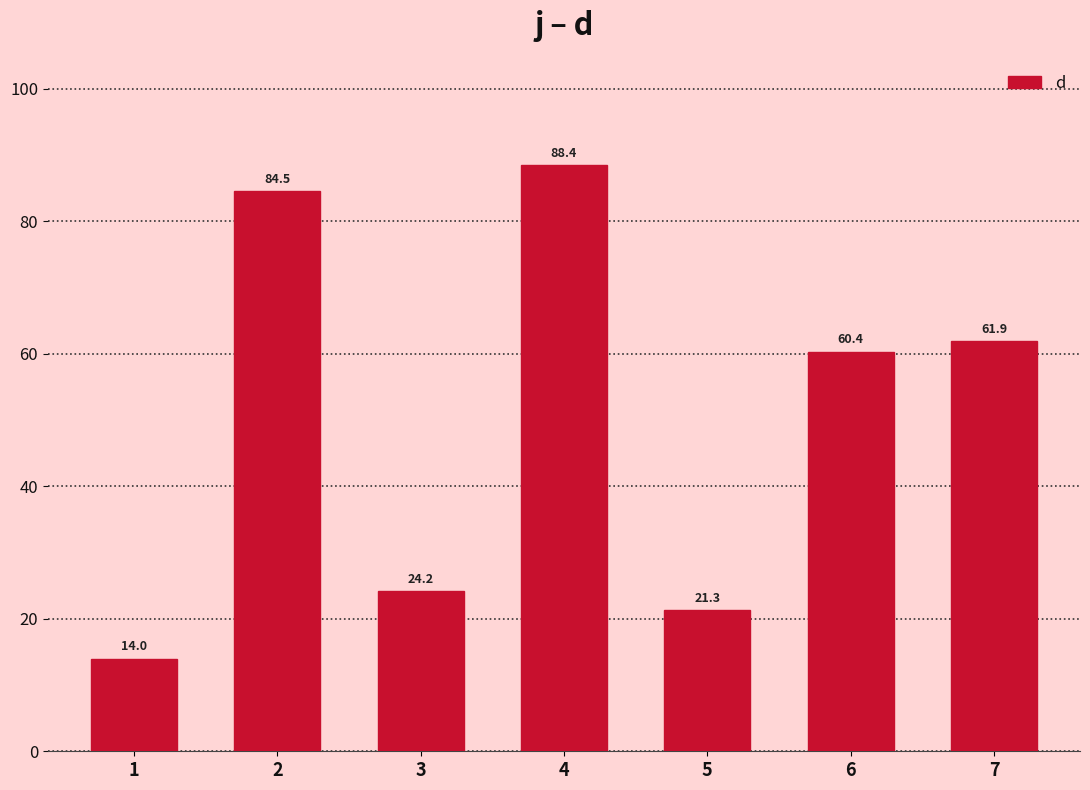

What is the greatest value displayed?

88.4